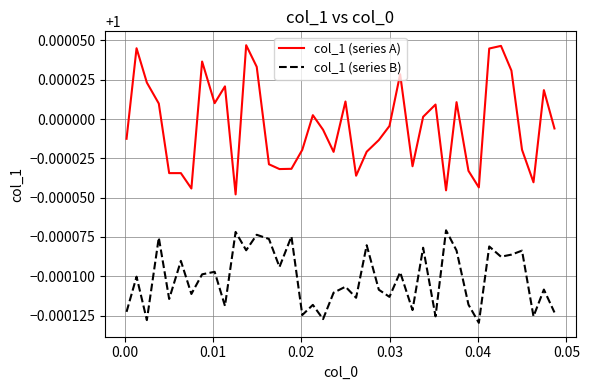

Which series has the largest total across all categories?

col_1 (series A)